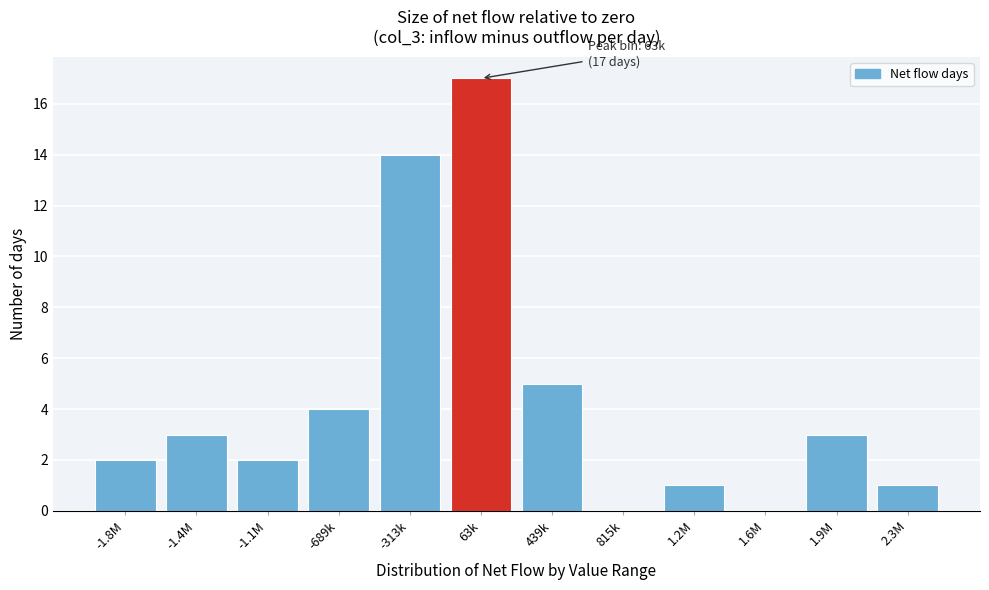

Reading left to right, extract all data points from this chart.

-1.8M=2	-1.4M=3	-1.1M=2	-689k=4	-313k=14	63k=17	439k=5	815k=0	1.2M=1	1.6M=0	1.9M=3	2.3M=1